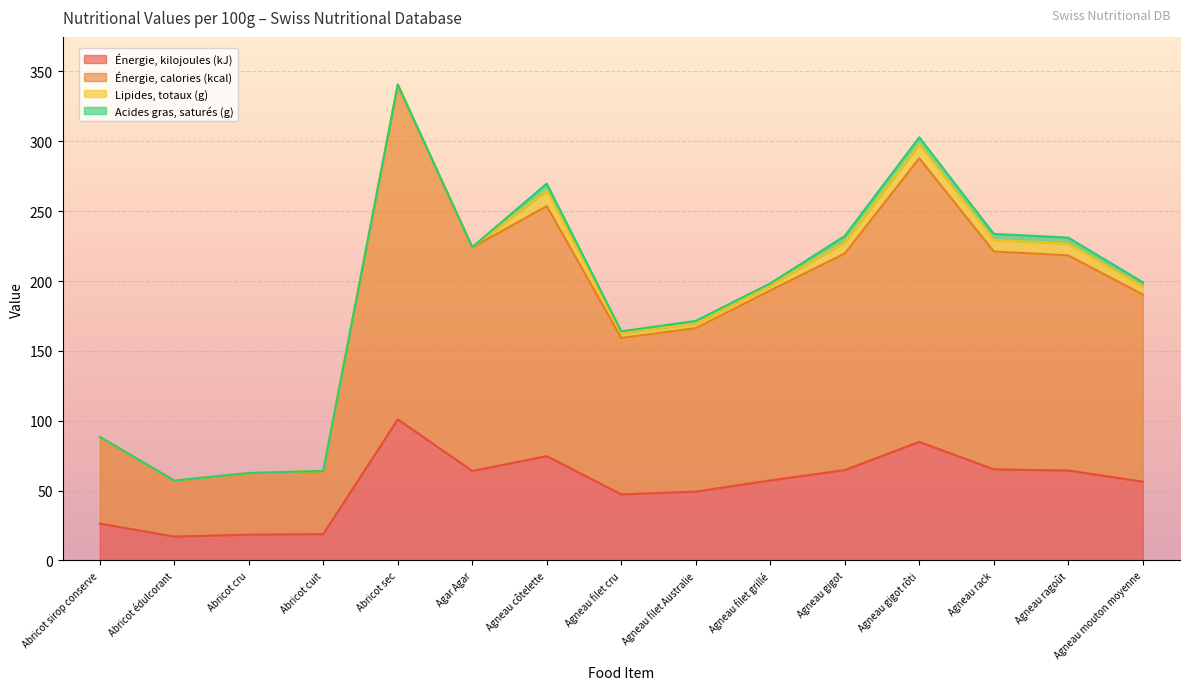

Is it true that Énergie, kilojoules (kJ) equals 17.1 at Abricot édulcorant?

True